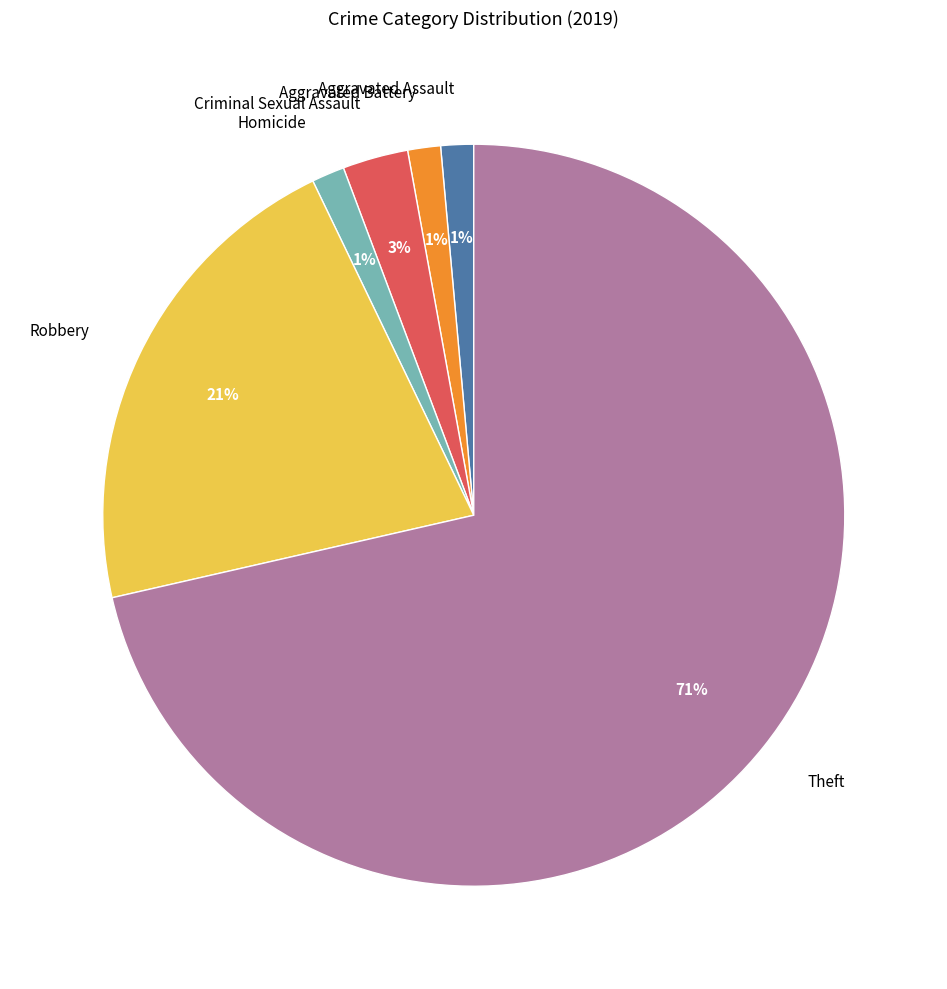

Do Theft and Homicide together represent more than half of the pie?

Yes